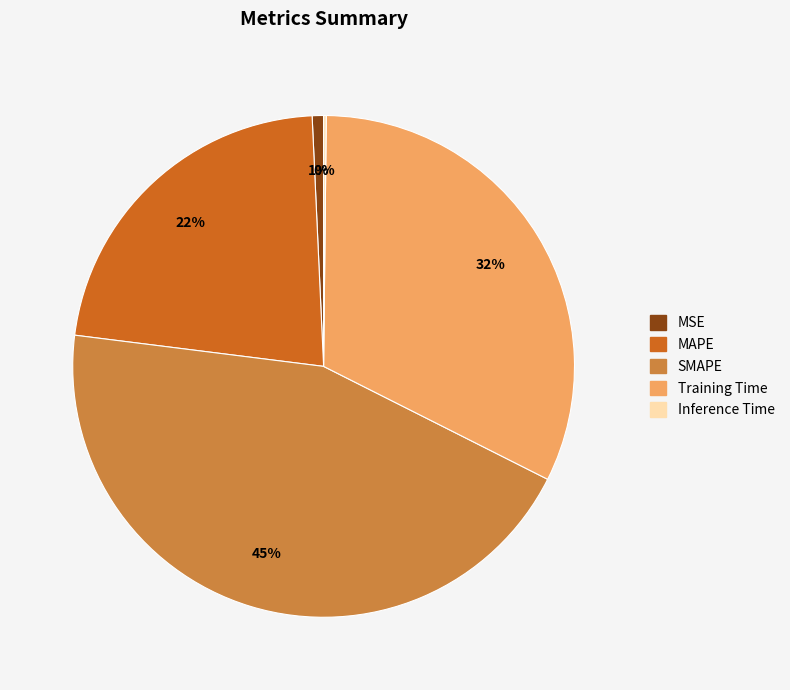

Is the sum of MAPE and SMAPE greater than half?

Yes